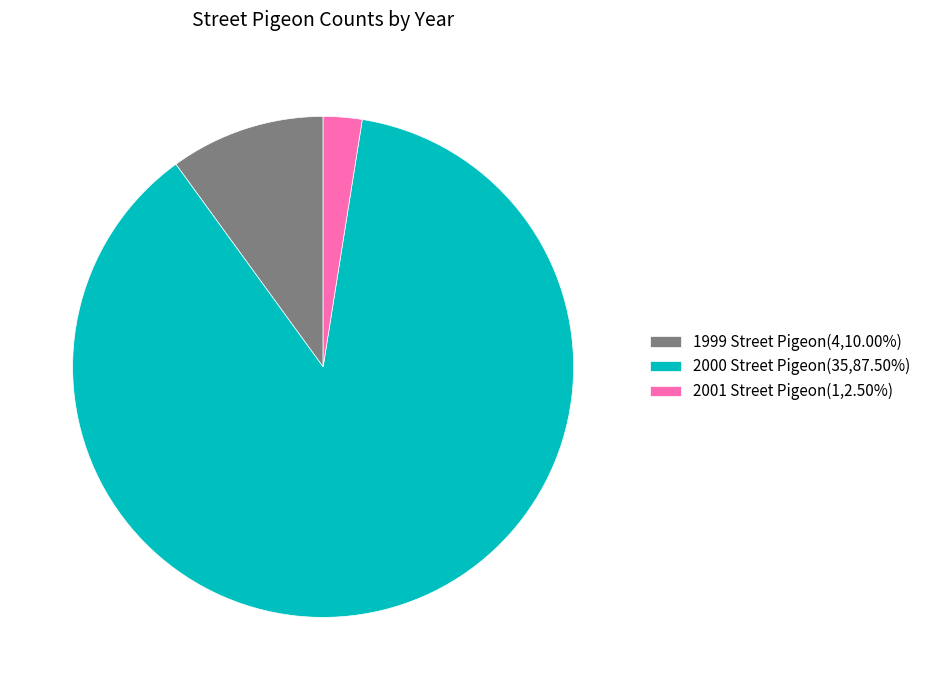

How many slices are in this pie chart?

3